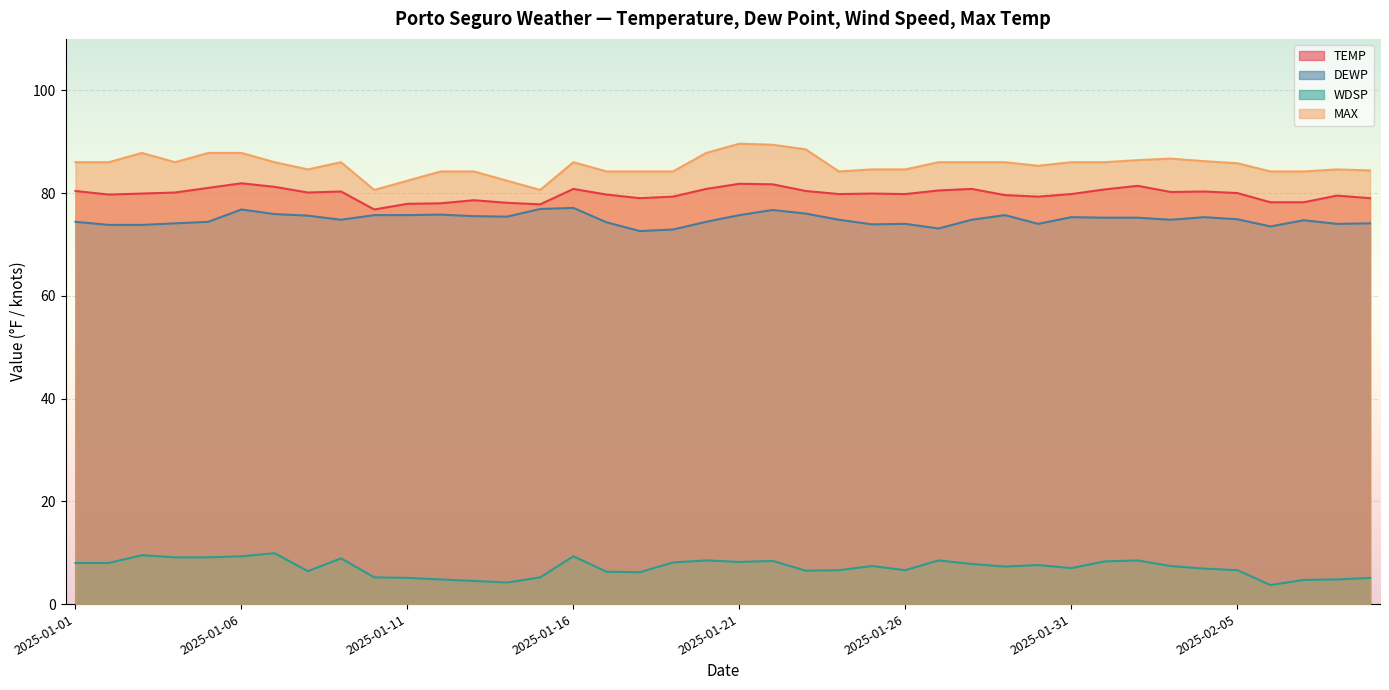

True or false: WDSP has a value of 8.9 at 2025-01-09.

True